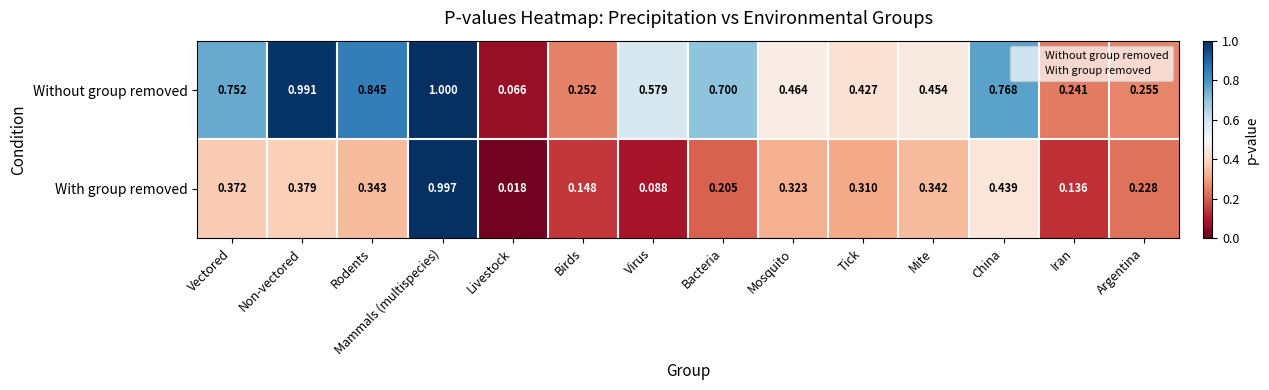

List the series in order of their peak value, highest first.

Without group removed, With group removed